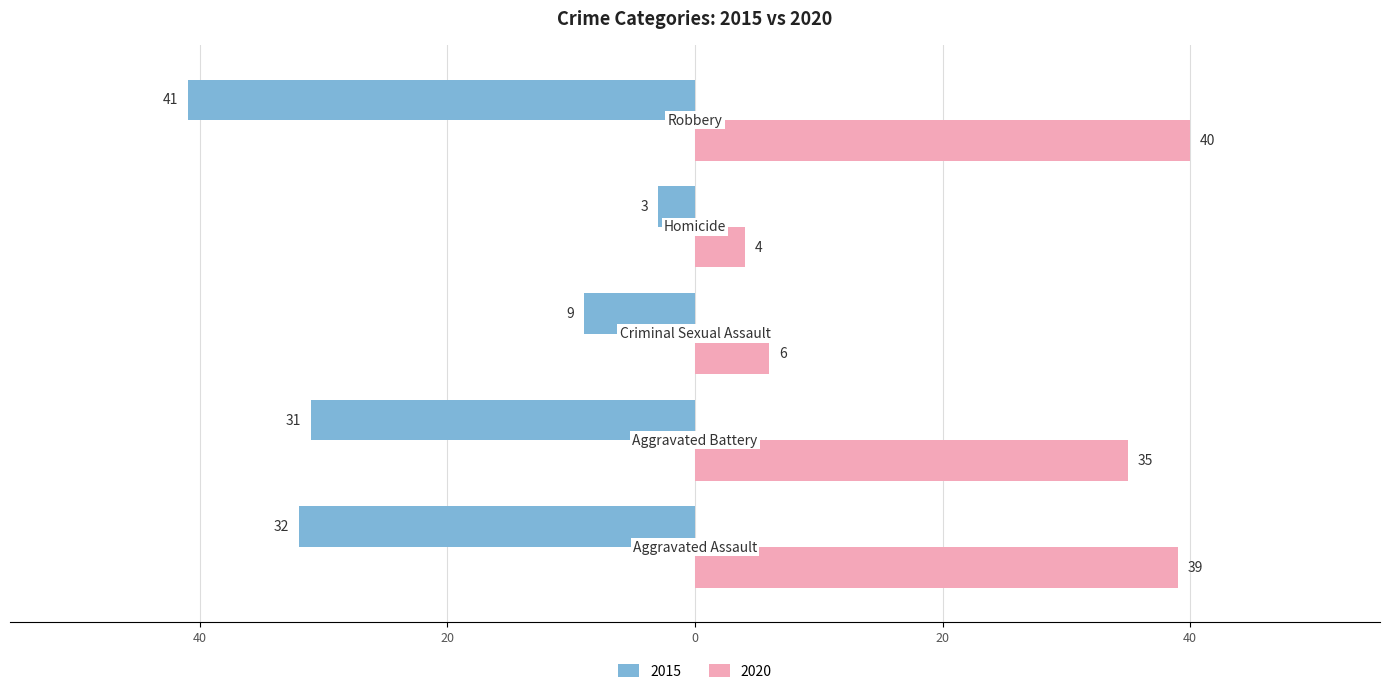

What are all the series names shown in the legend?

2015, 2020